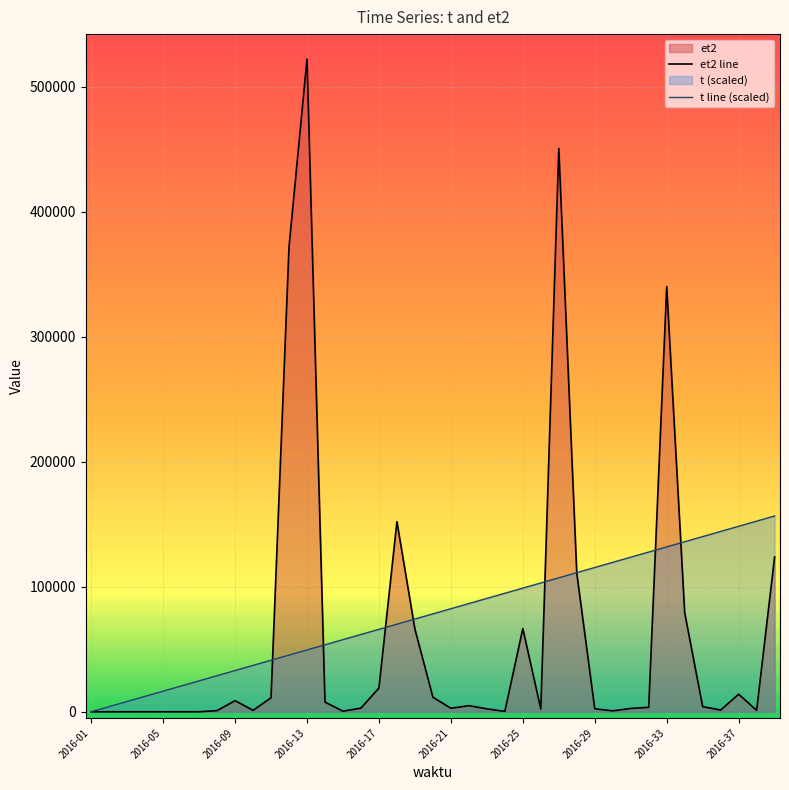

Which series has the widest spread of values?

et2 line